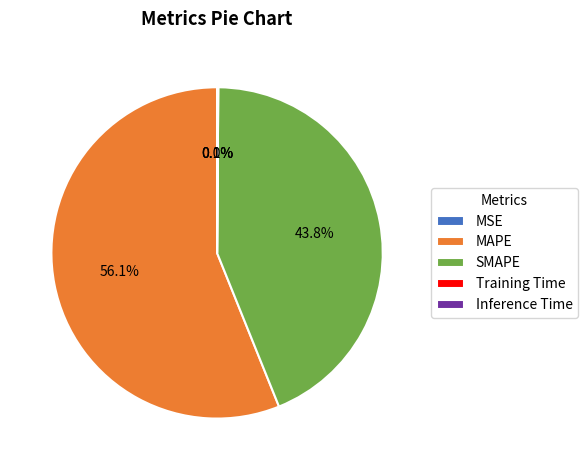

What portion of the pie excludes SMAPE?

56.2%